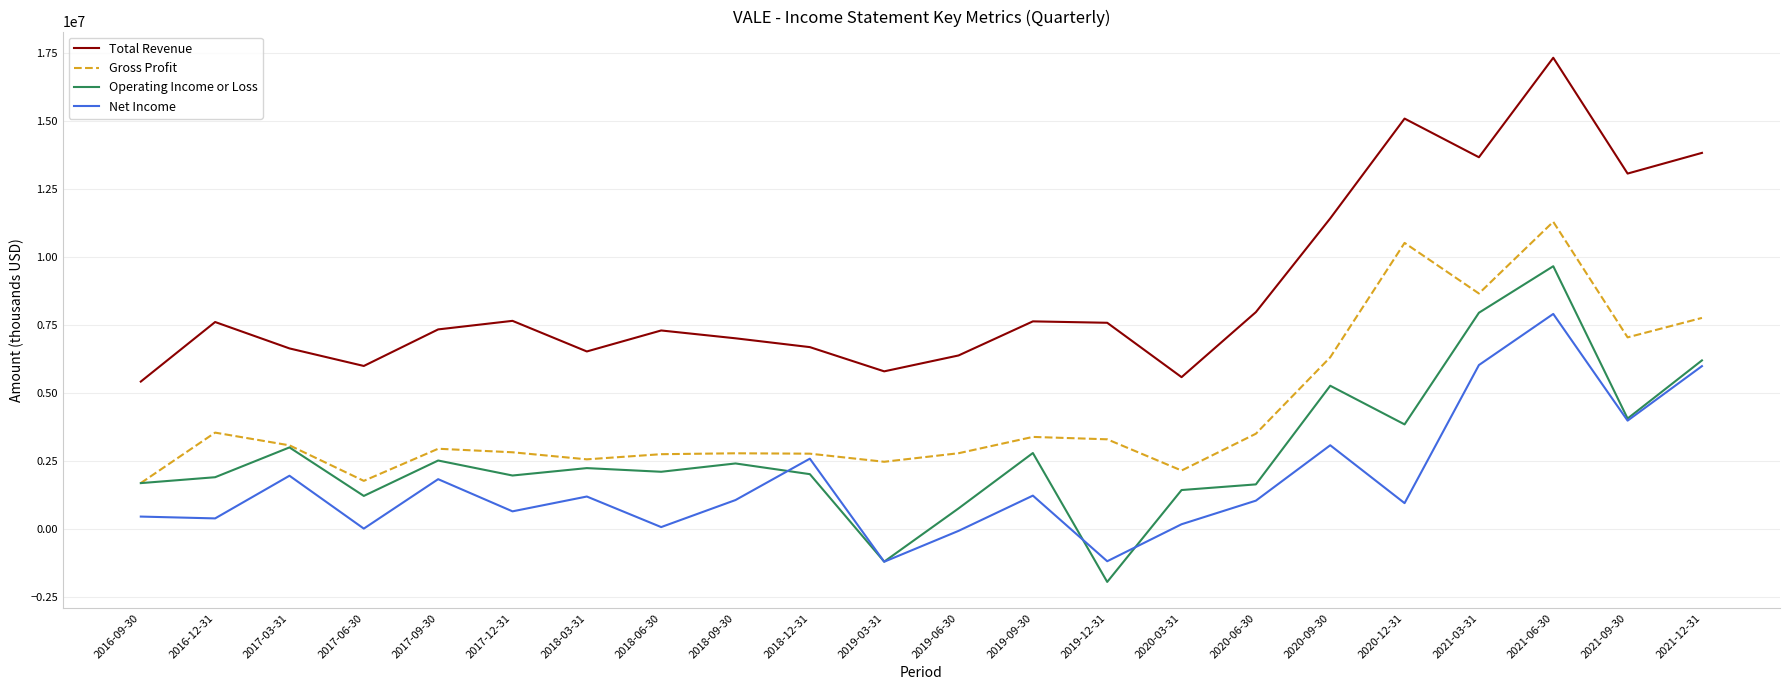

Which series has the widest spread of values?

Total Revenue